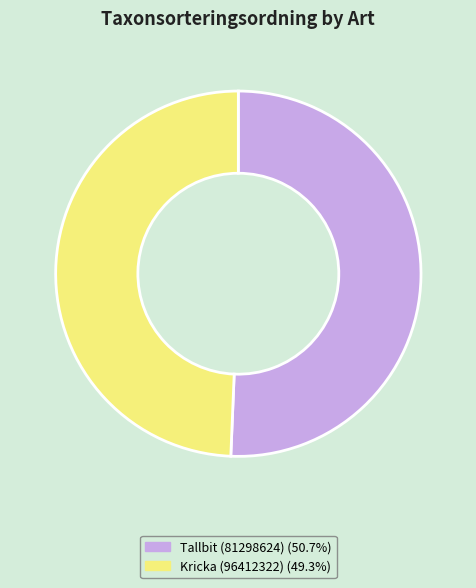

Rank the categories by value from highest to lowest.

Tallbit (81298624), Kricka (96412322)